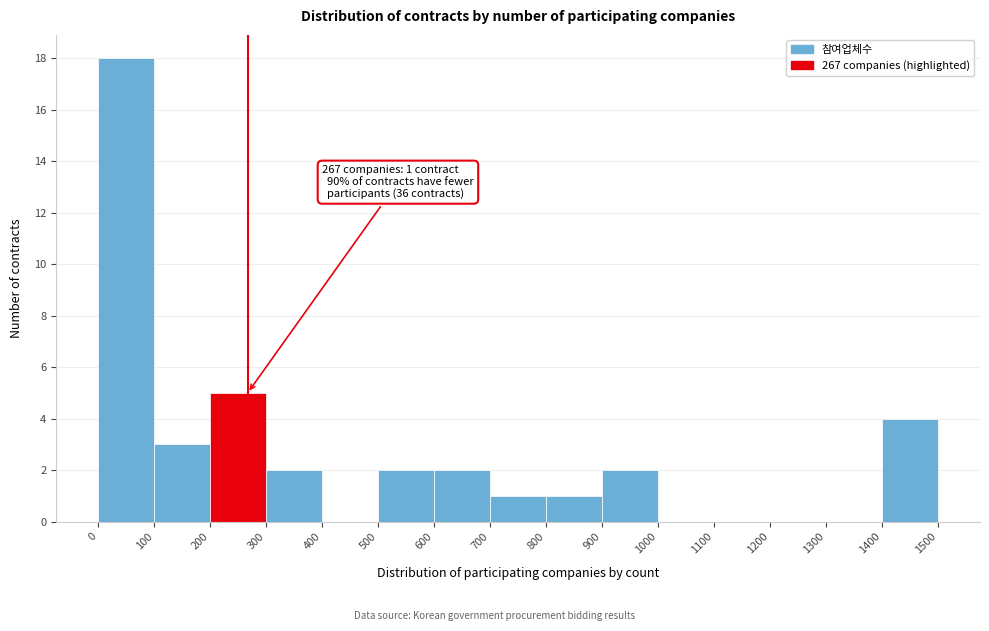

Over which range of the x-axis is the bar tallest?

0 to 100